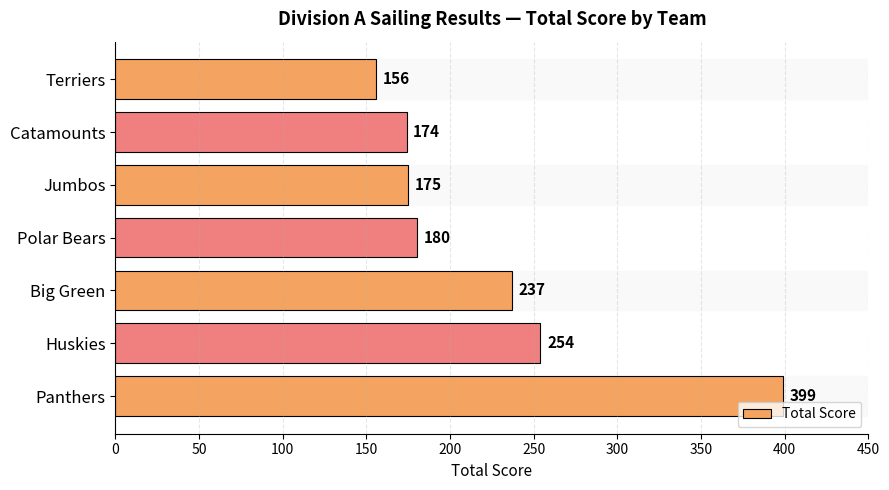

What is the change in value from Polar Bears to Big Green?

+57